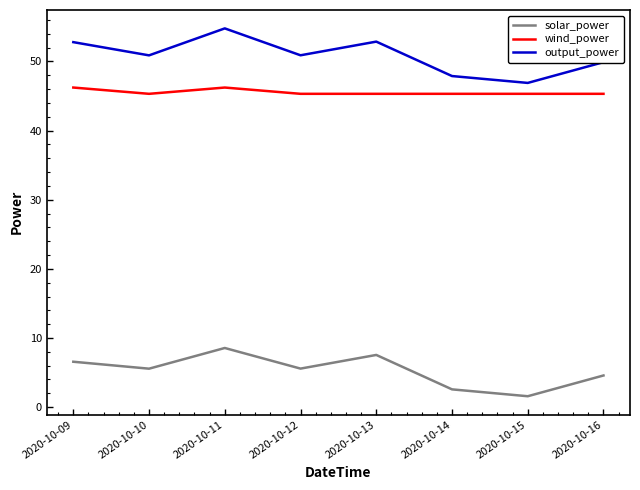

What is the sum of all wind_power values?

364.4